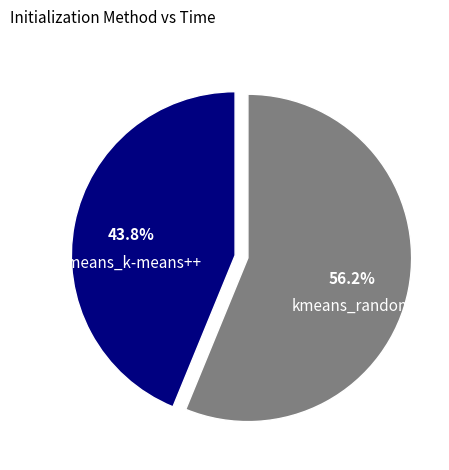

What is the total percentage of kmeans_random and kmeans_k-means++?

100.0%